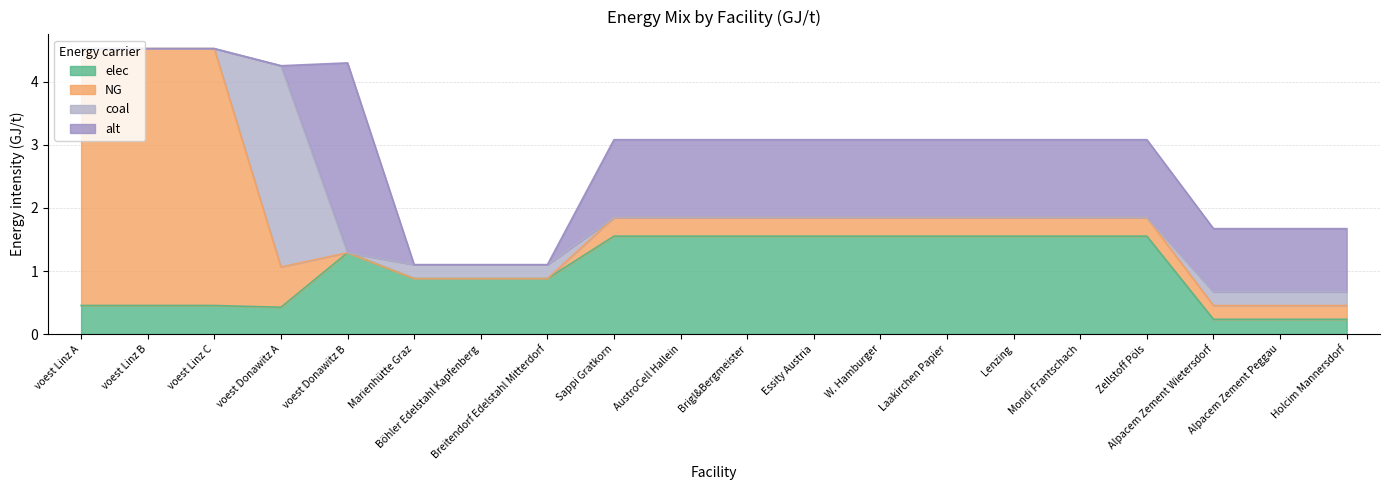

After their last crossing, which series has the higher values: elec or coal?

elec